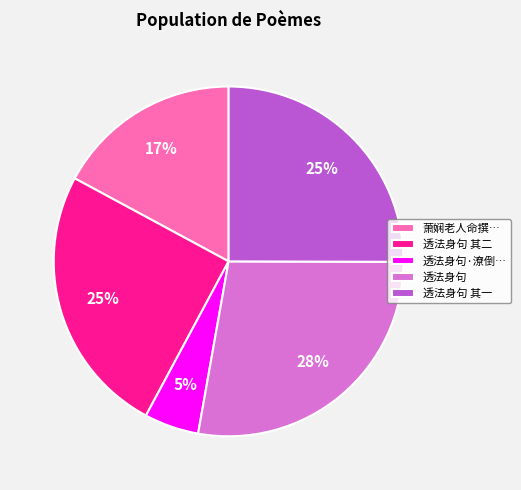

Which slice is the smallest?

透法身句·潦倒…